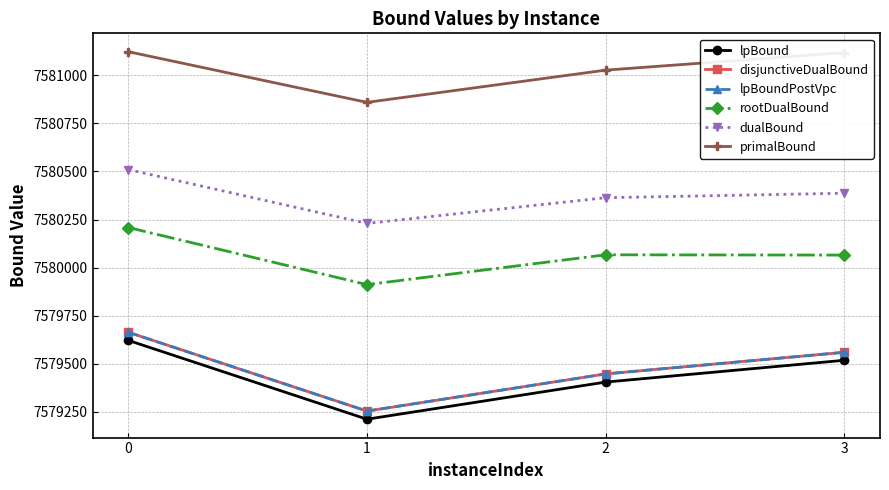

What is the value of the primalBound point at the 2nd from the left?

7580859.1